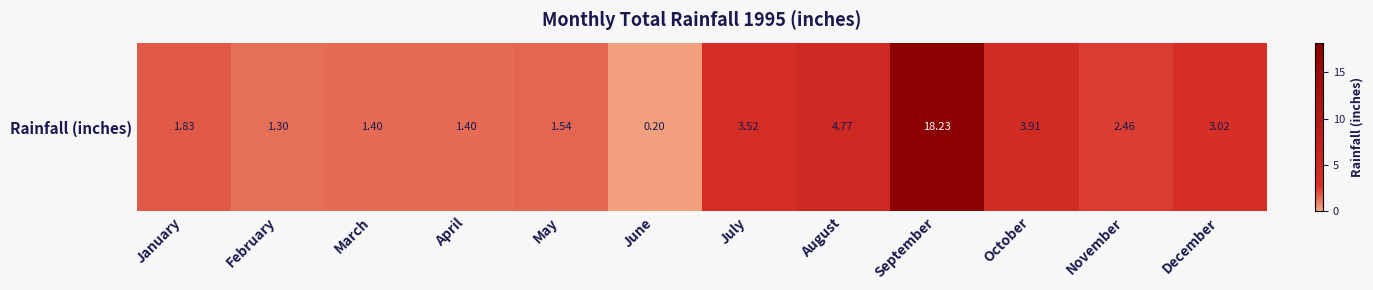

Which category has the highest value across all series?

September